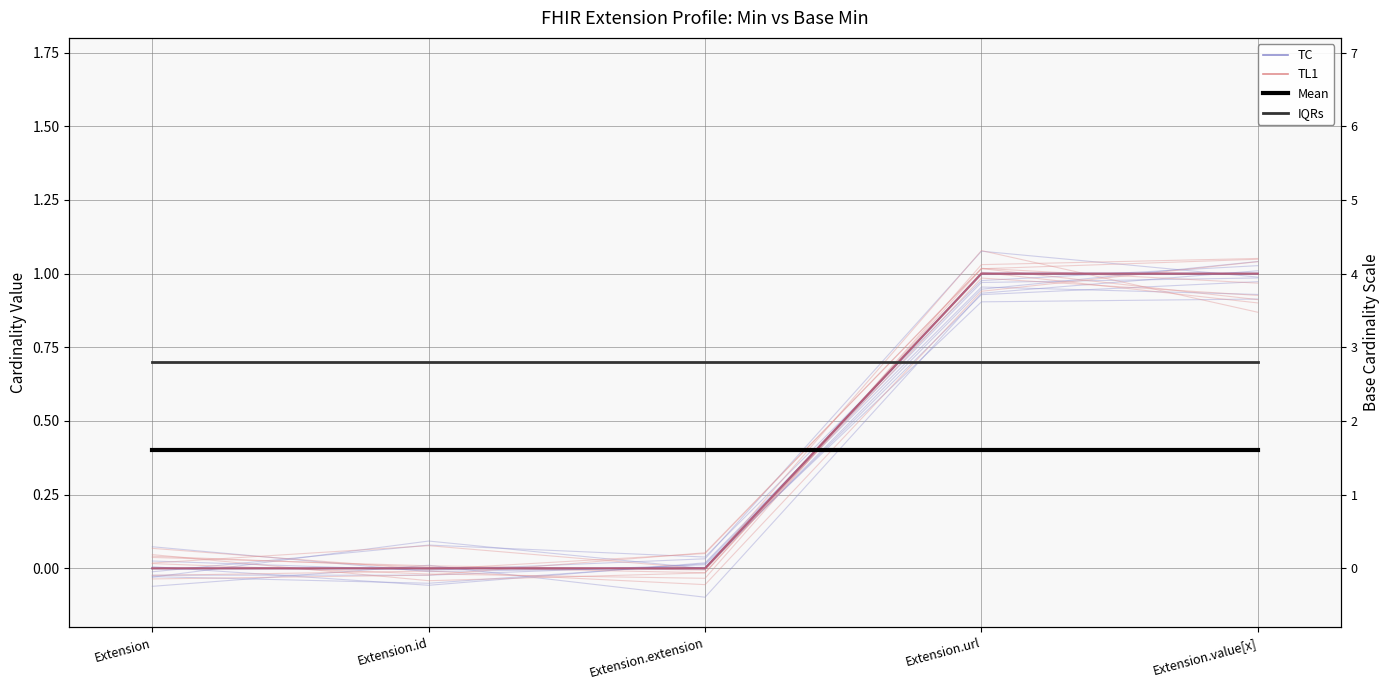

True or false: TC has a value of 1.7 at Extension.value[x].

False